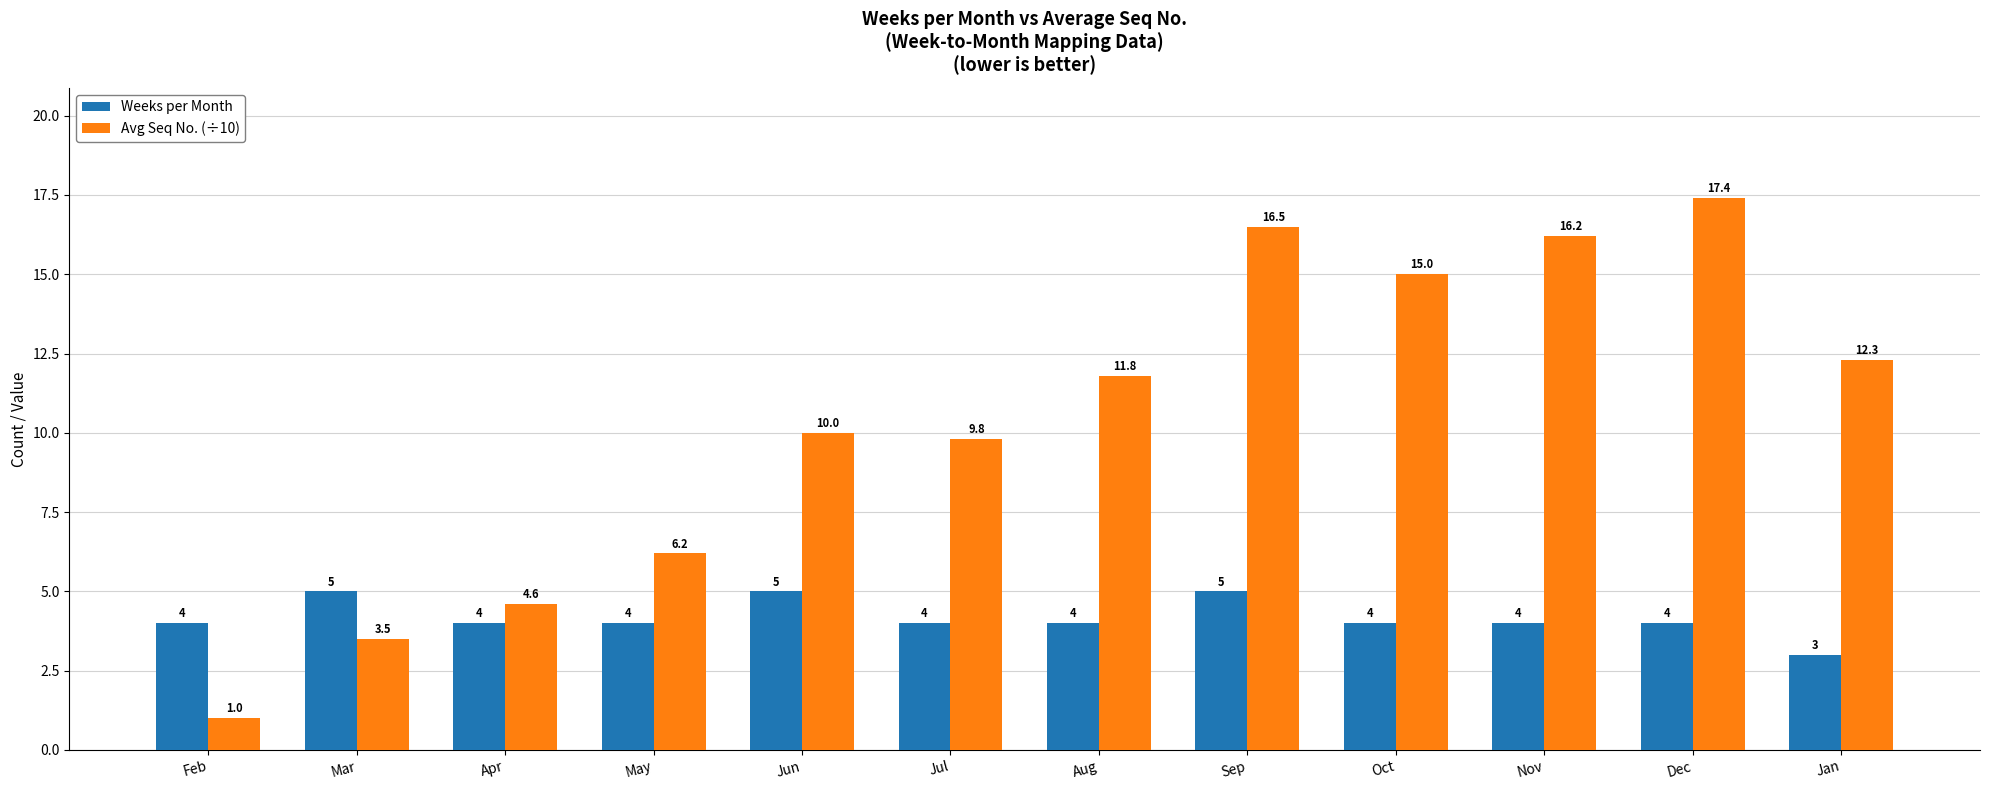

At which label does Avg Seq No. (÷10) reach its peak?

Dec